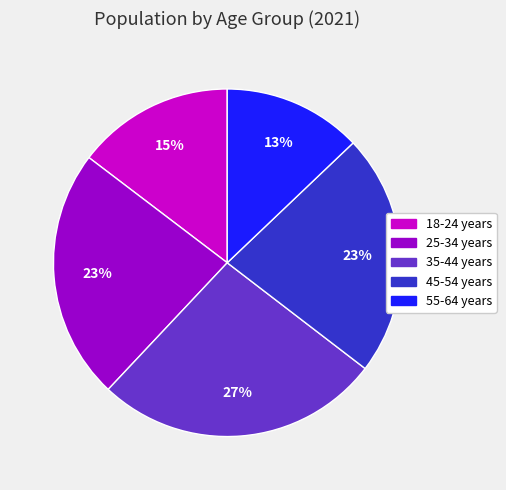

Between 25-34 years and 35-44 years, which is larger?

35-44 years